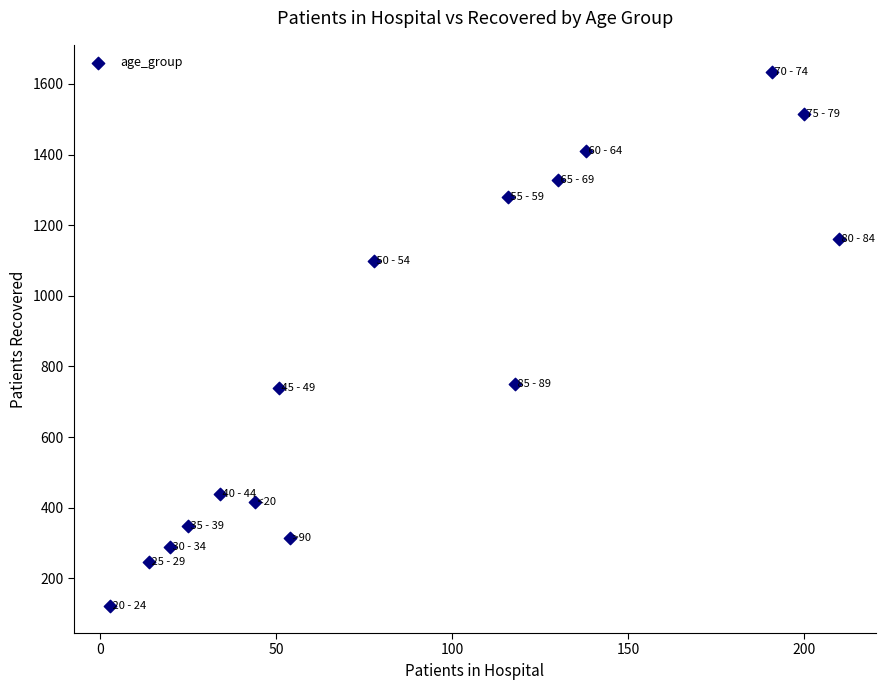

What is the range of Y values (max minus min)?

1514